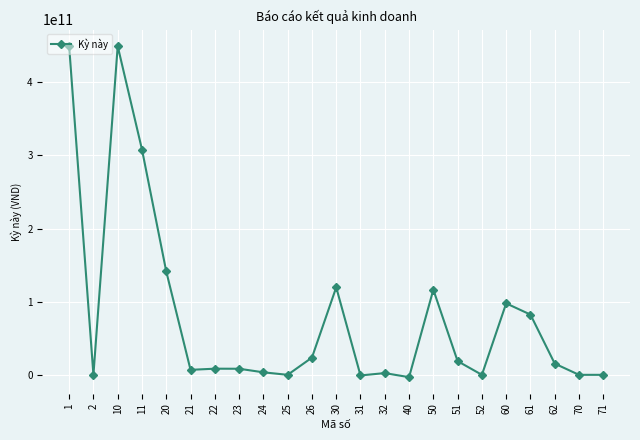

The chart shows a value of 3435516975 at 24. True or false?

True